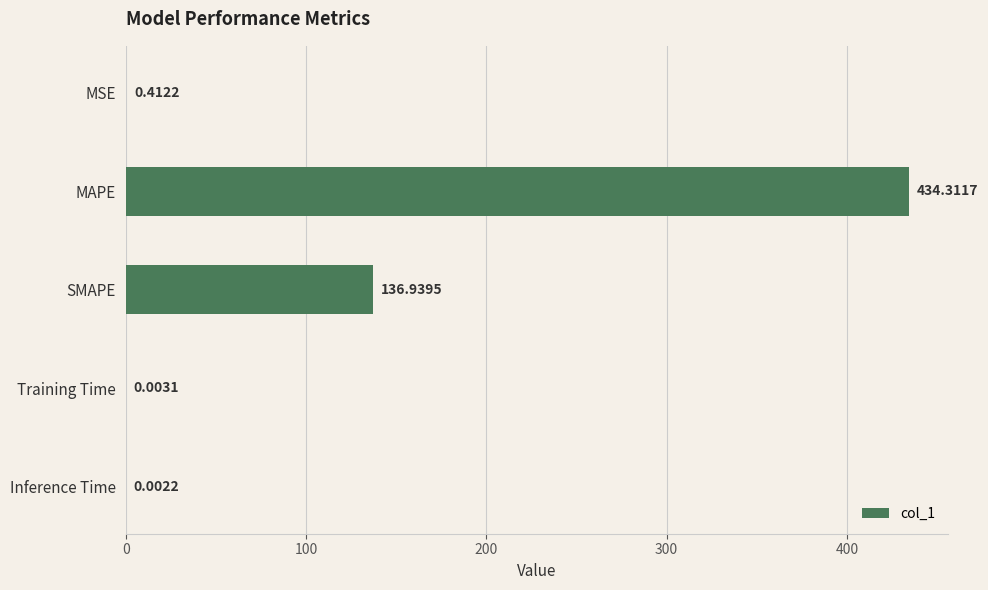

Where is the data nearest to the value 217?

SMAPE